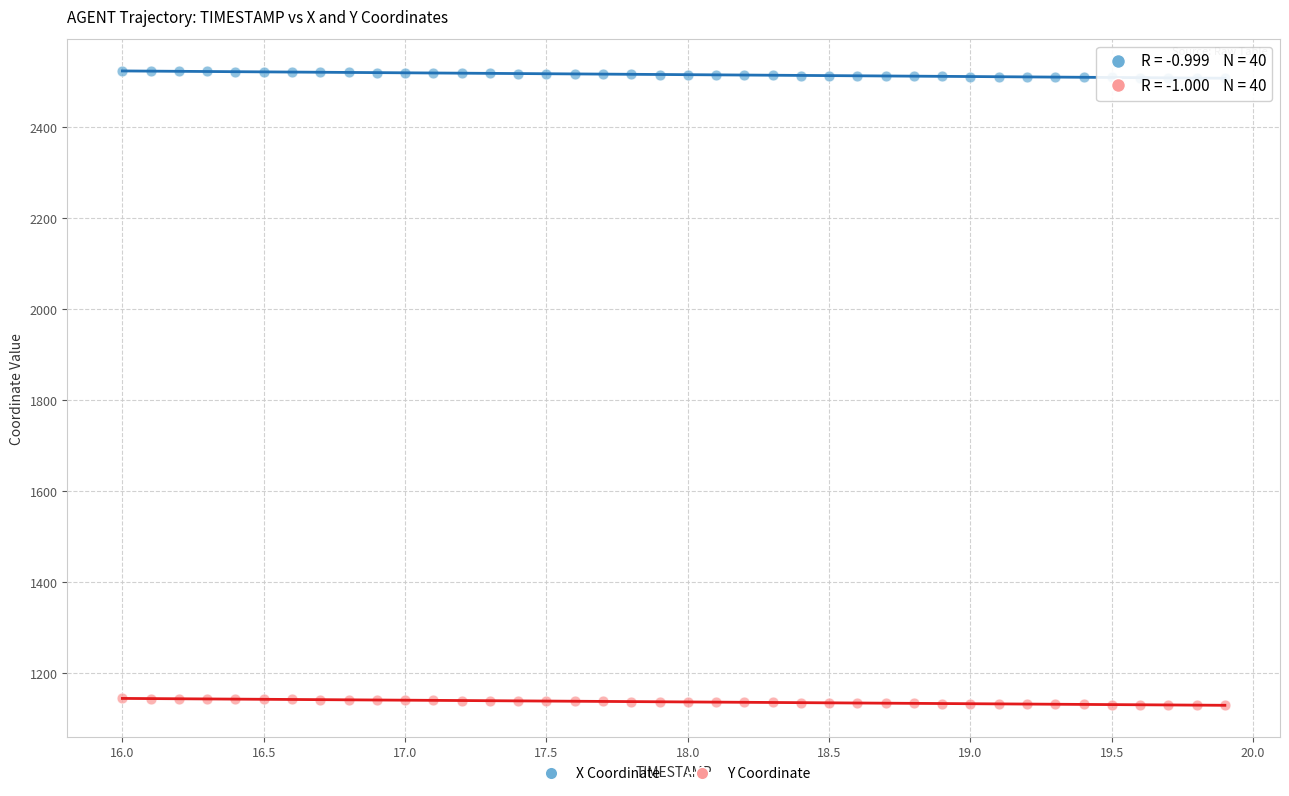

Which series contains the lowest Y value?

Y Coordinate